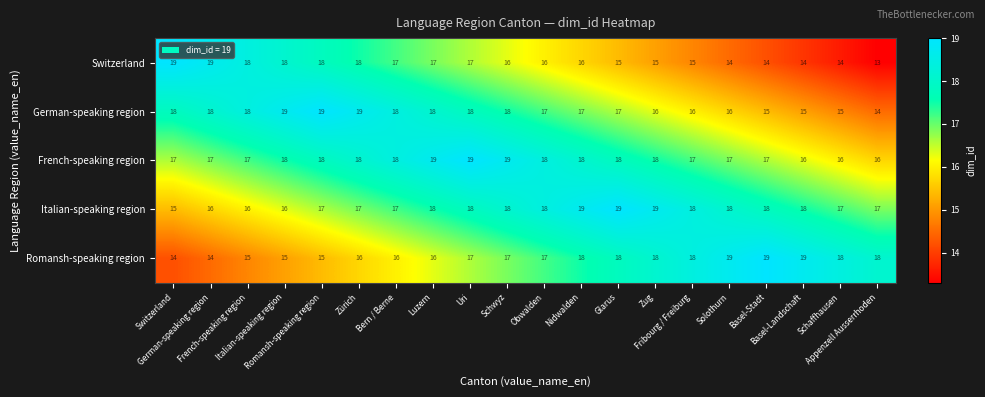

What is the minimum value shown in the chart?

13